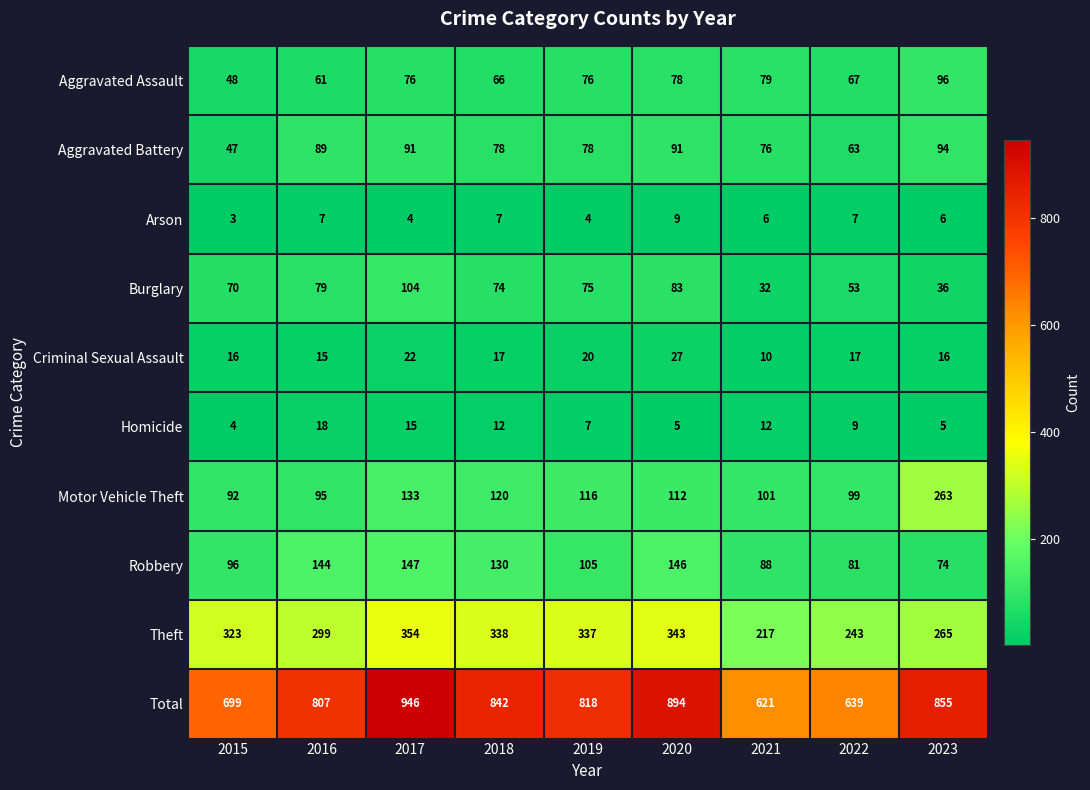

What is the difference between the maximum and minimum values in the Arson series?

6